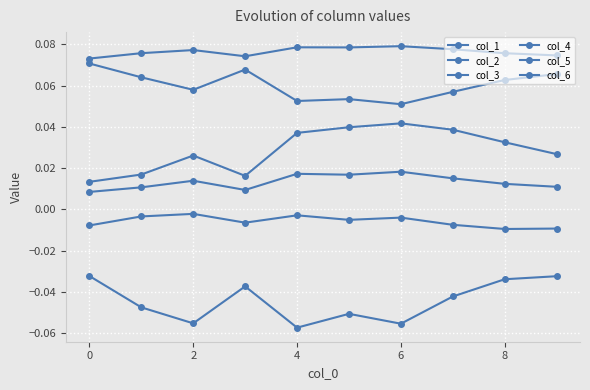

How many lines are shown in the chart?

6